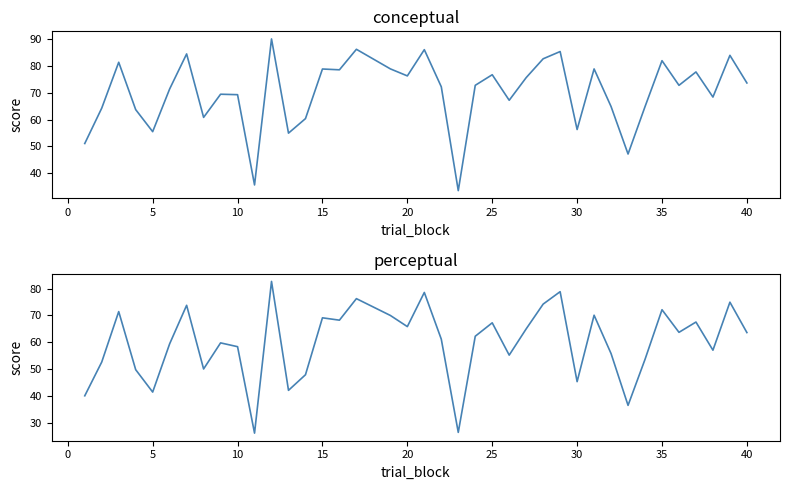

What is the maximum value for perceptual?

82.7